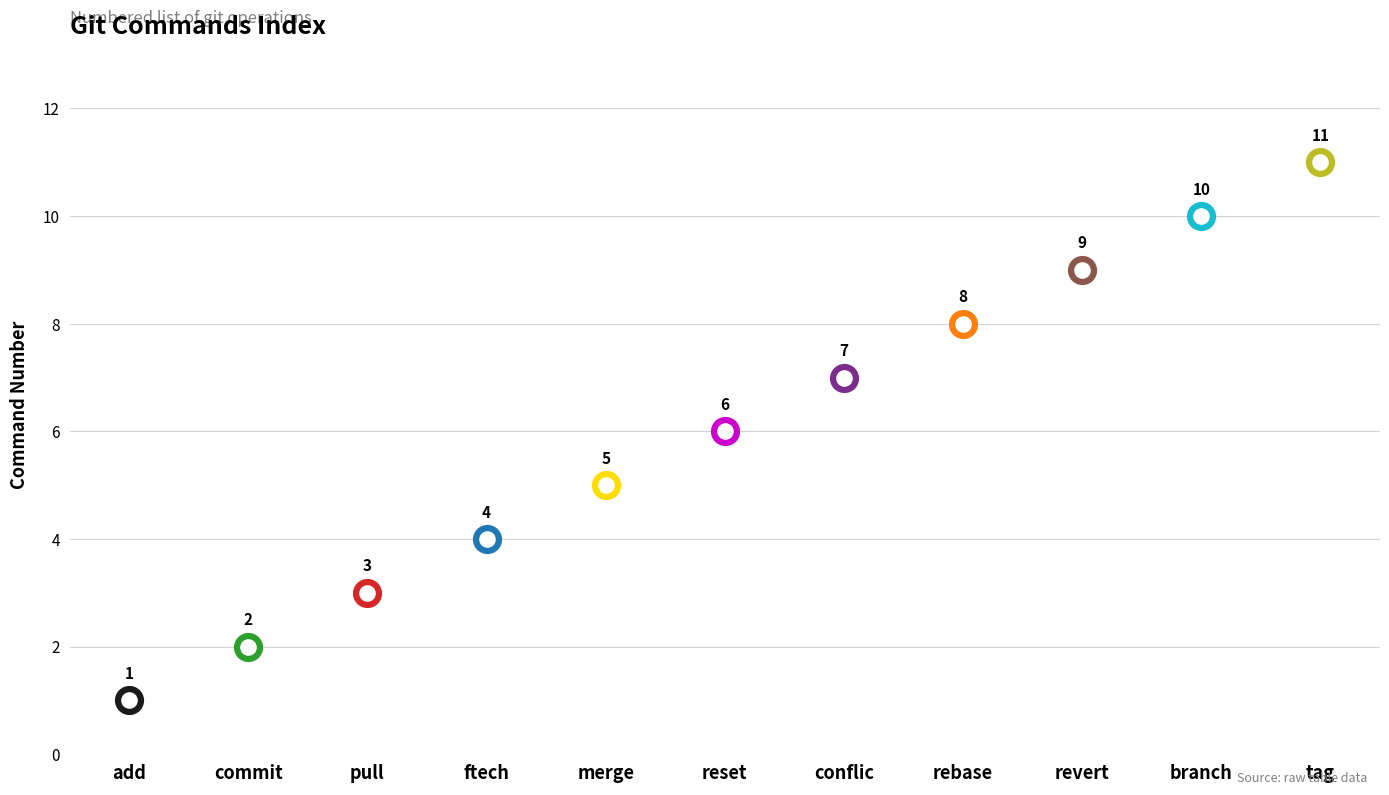

Between revert and conflic, which is larger?

revert